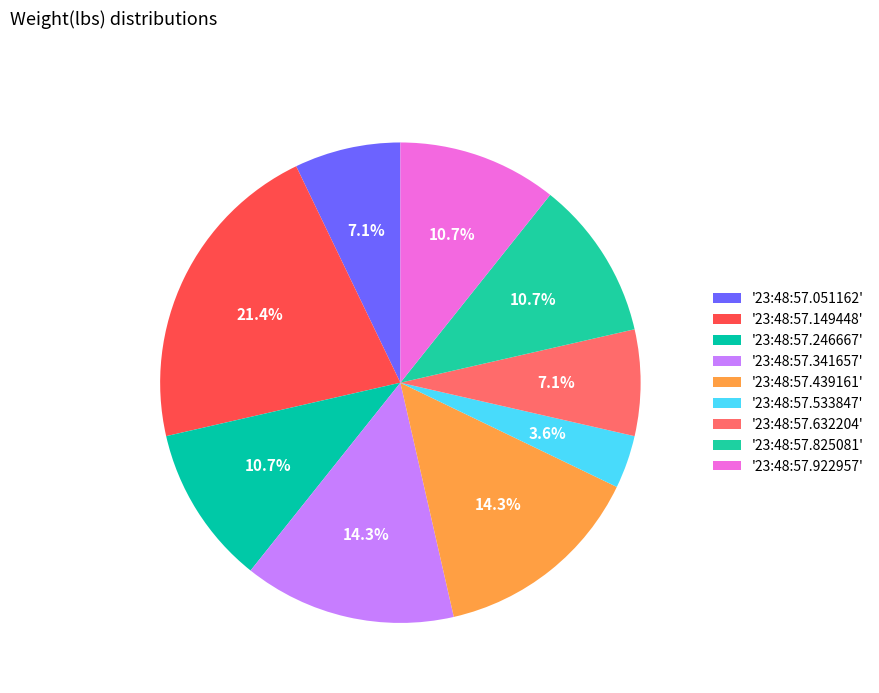

How many slices are in this pie chart?

9